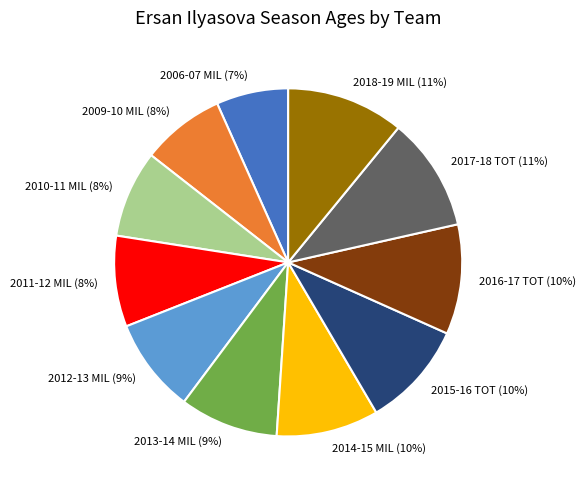

Is it true that 2012-13 MIL is 22% of the pie?

False